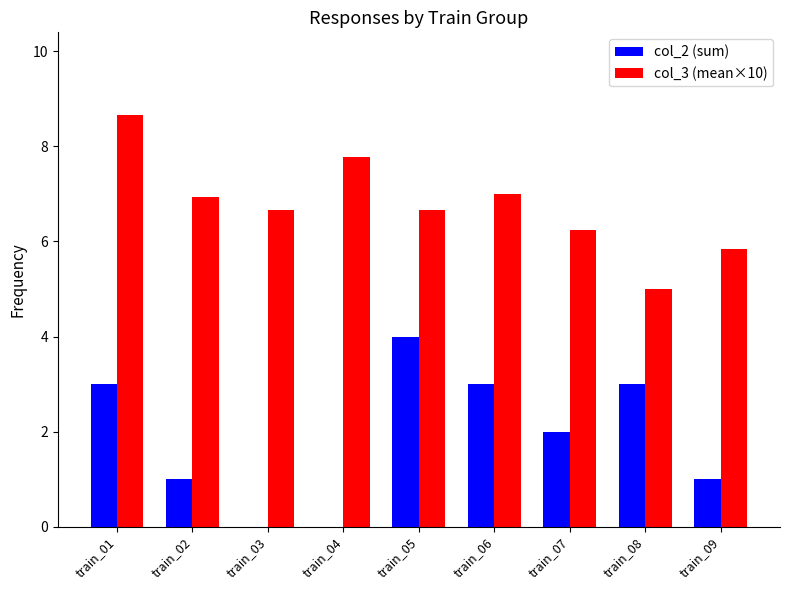

What is the maximum value for col_2 (sum)?

4.0